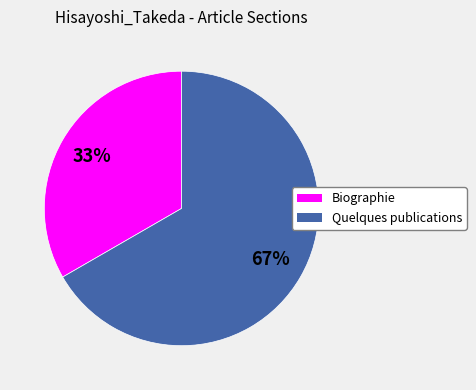

To the nearest percent, what is the average slice percentage?

50%